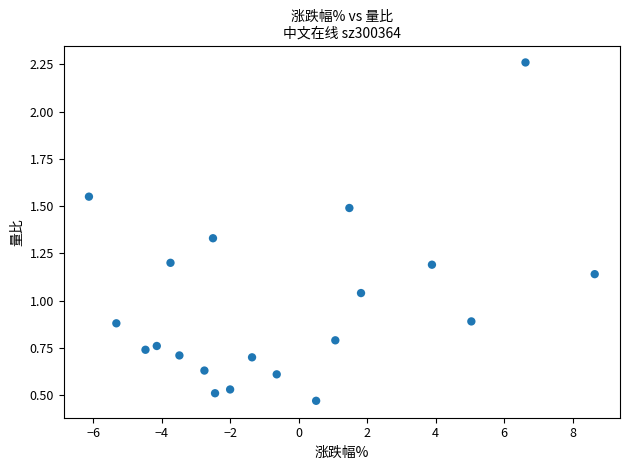

What is the range of Y values (max minus min)?

1.8